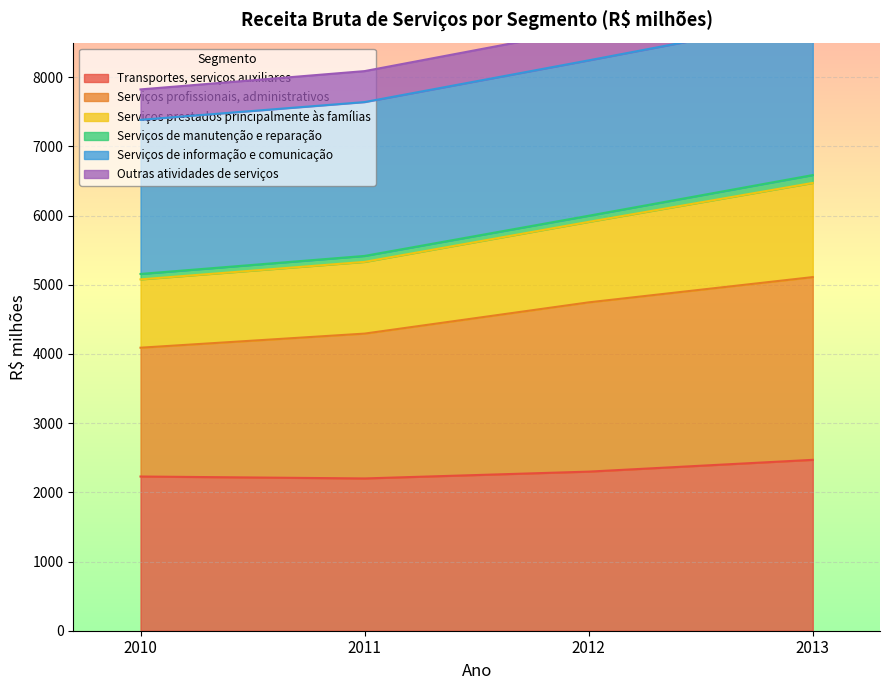

What is the highest value of the Transportes, serviços auxiliares series?

2470.0